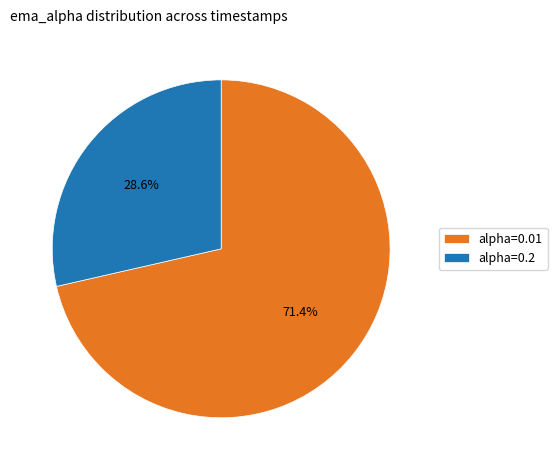

What is the majority slice?

alpha=0.01